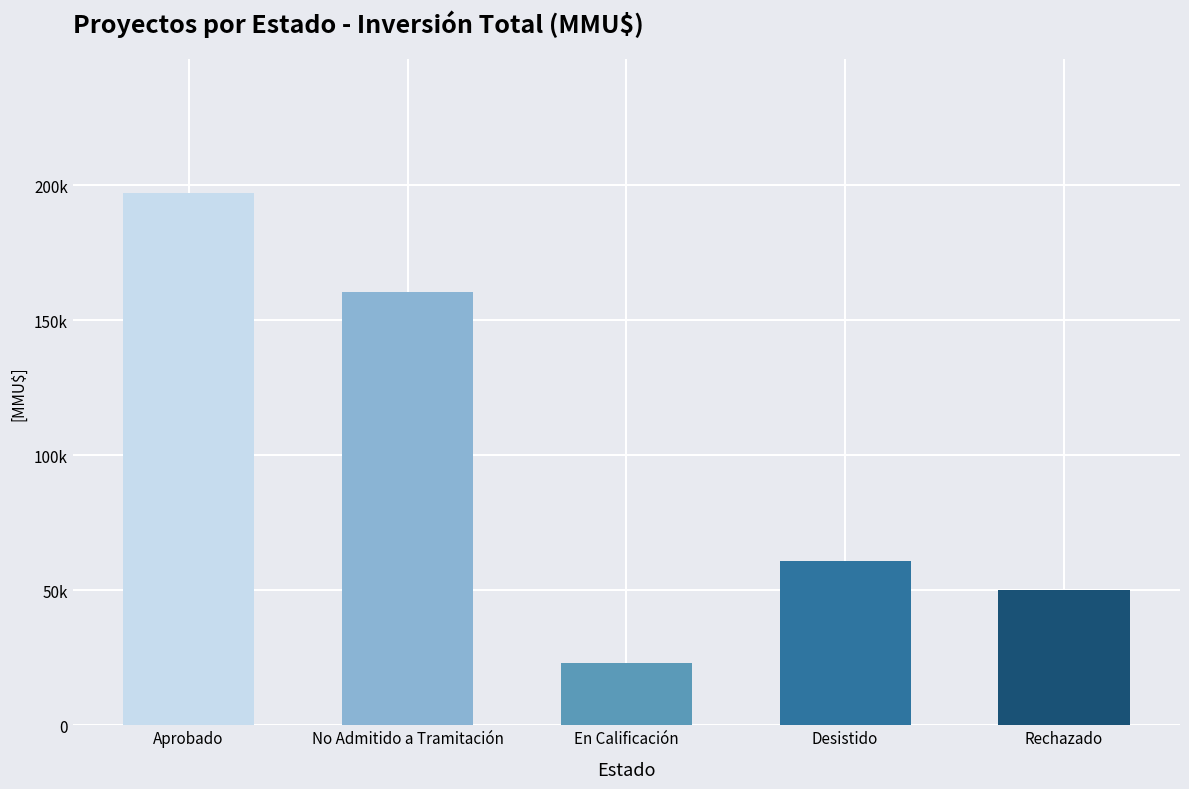

What is the label of the 4th bar from the right?

No Admitido a Tramitación